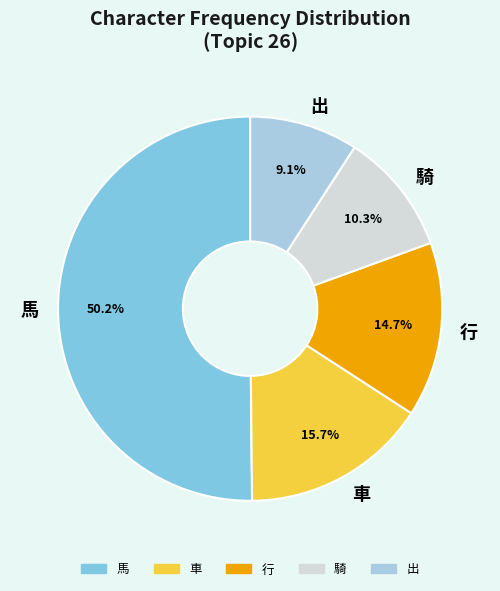

Does 出 represent more than half of the total?

No